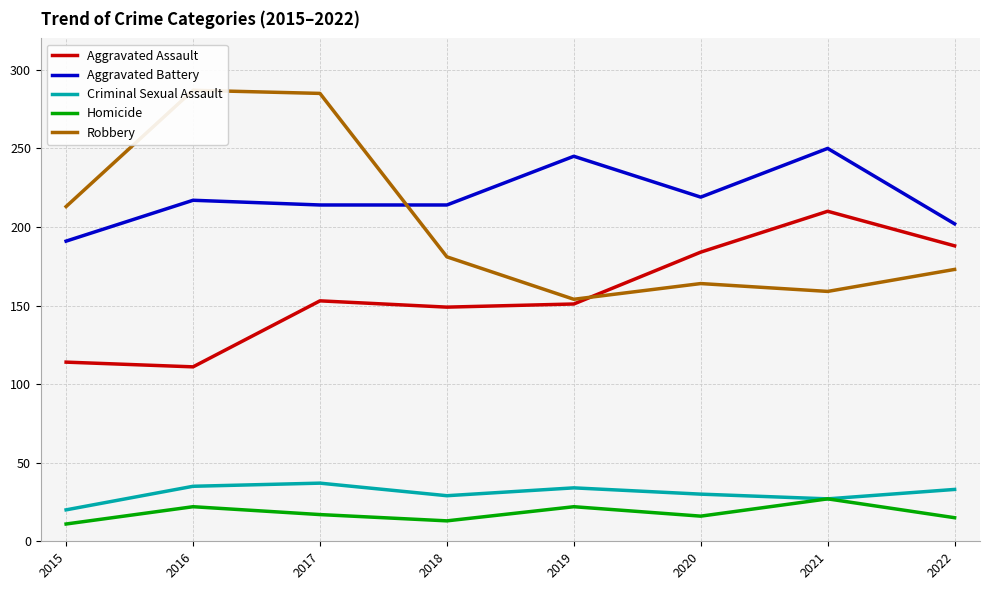

What is the sum of all Robbery values?

1616